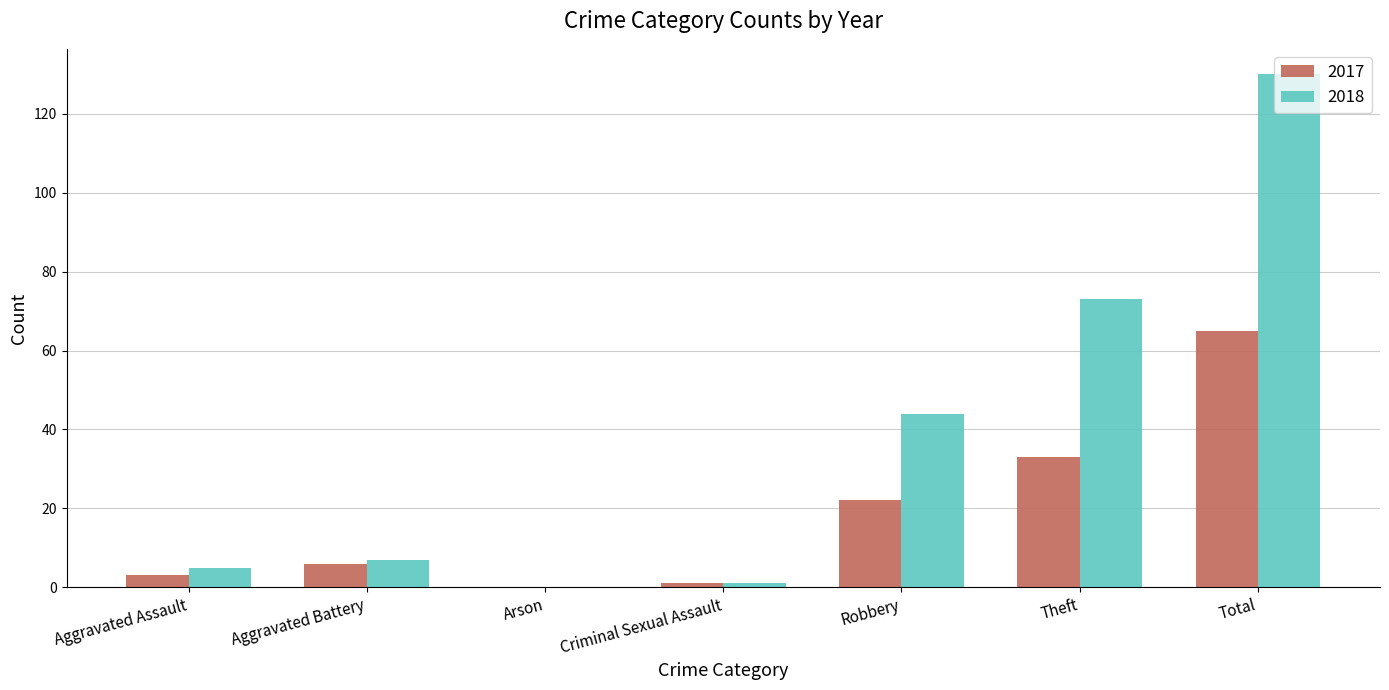

What is the sum of all 2018 values?

260